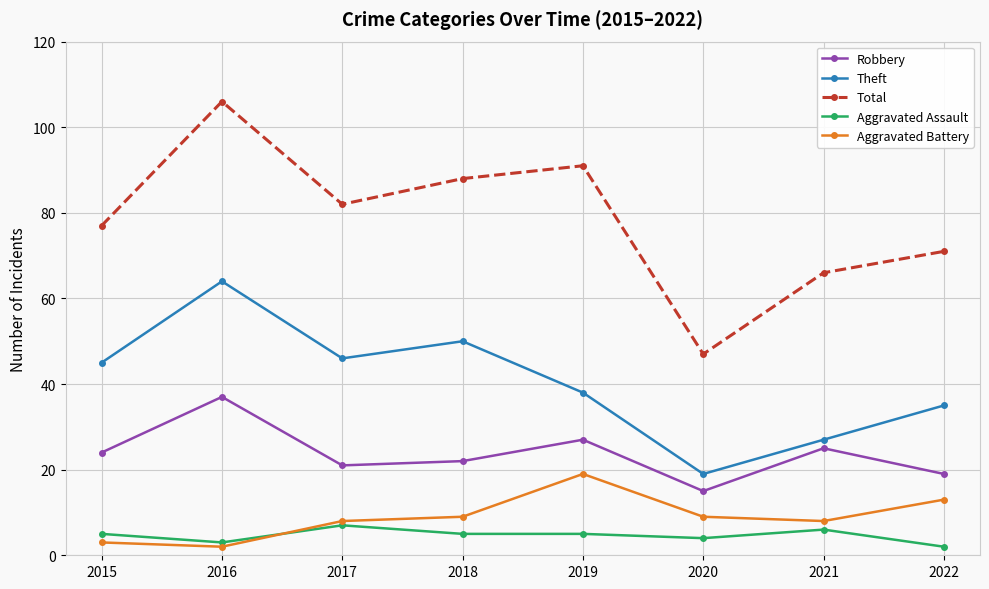

What are all the series names shown in the legend?

Robbery, Theft, Total, Aggravated Assault, Aggravated Battery